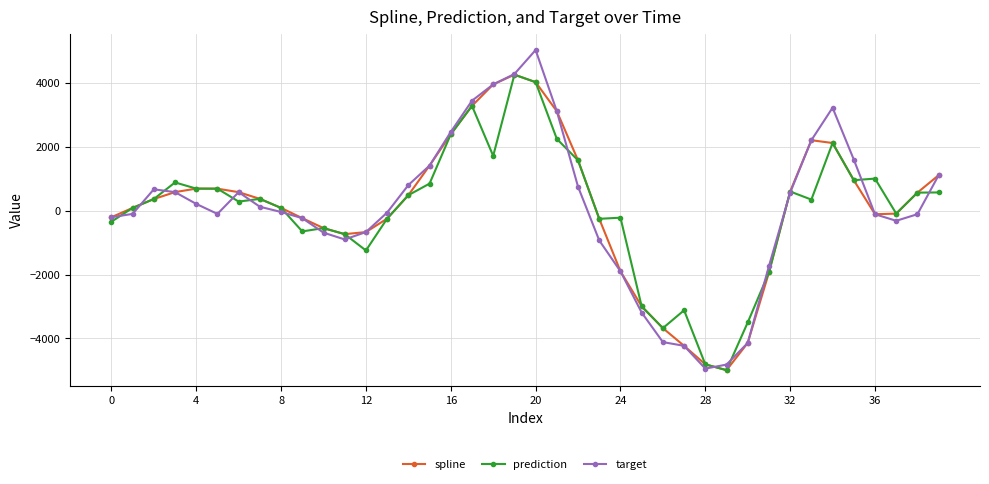

True or false: spline has more than 1 interior local peaks.

True